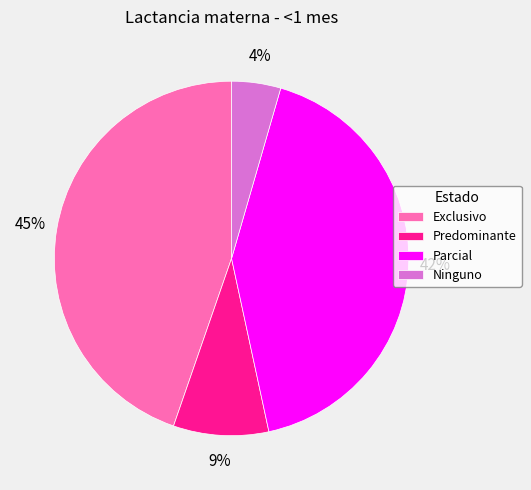

How many segments does this pie chart have?

4